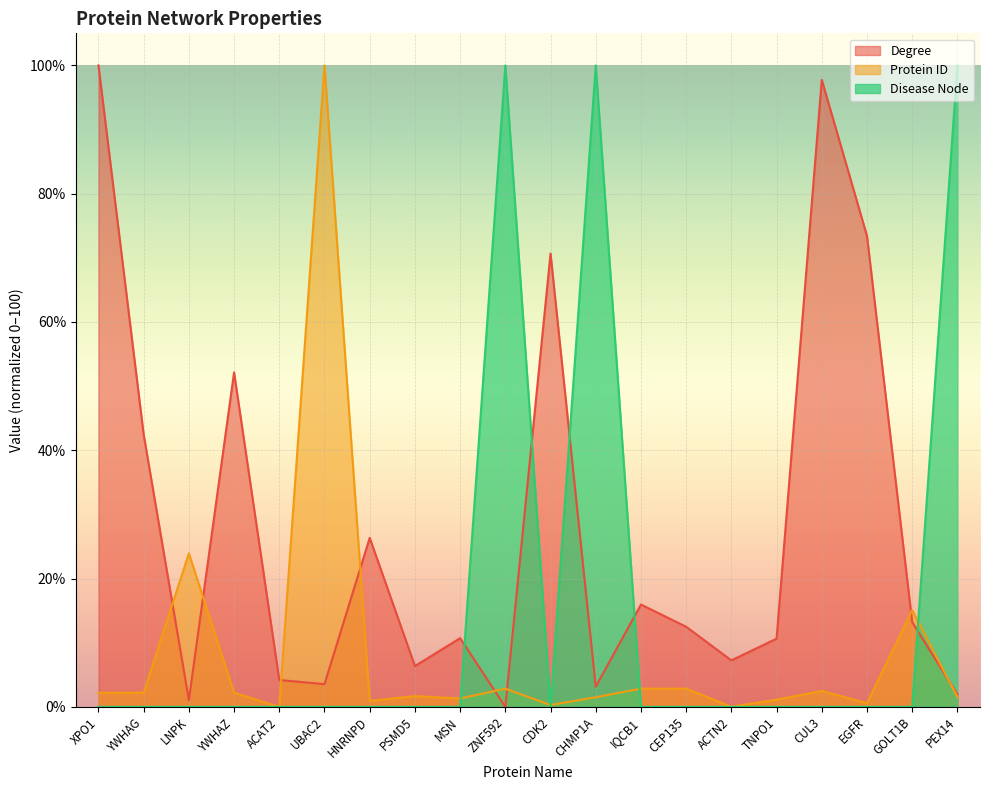

Is it true that Protein ID equals 0.6 at EGFR?

True